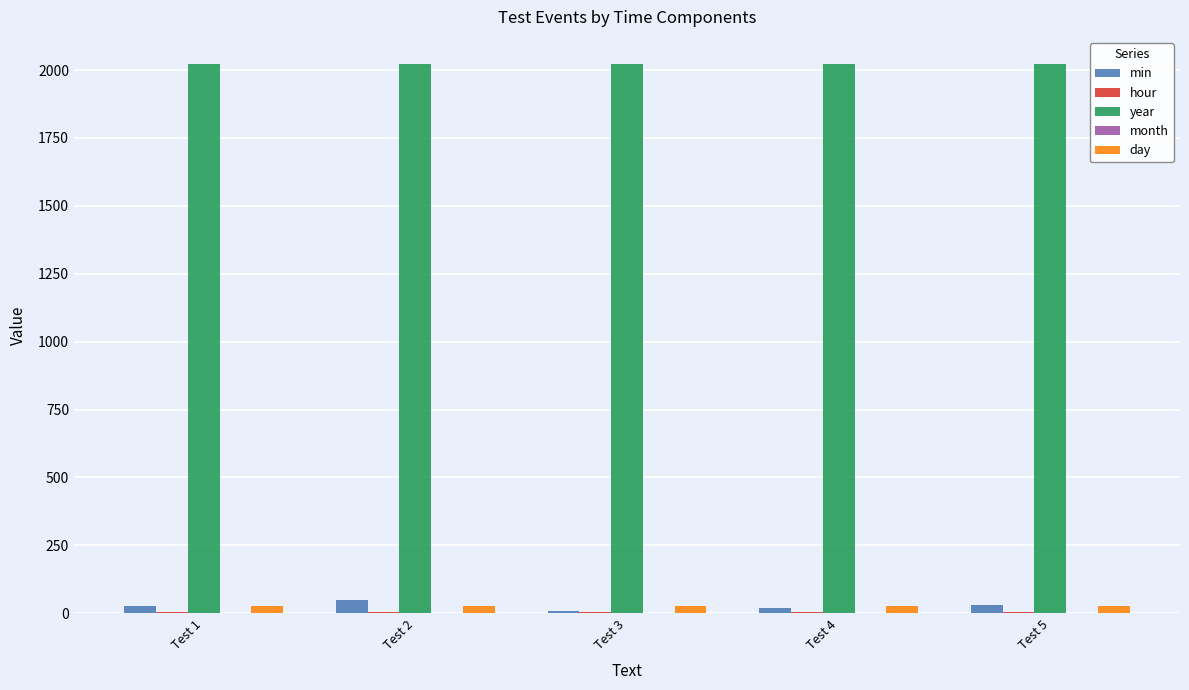

Which series has the largest total across all categories?

year